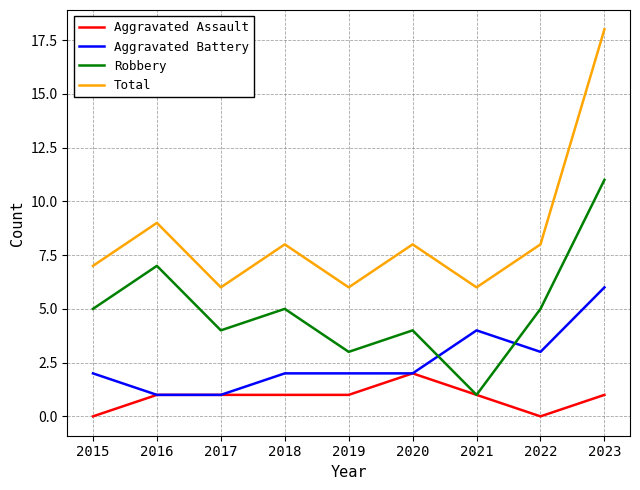

At which category does Robbery reach its first local peak?

2016